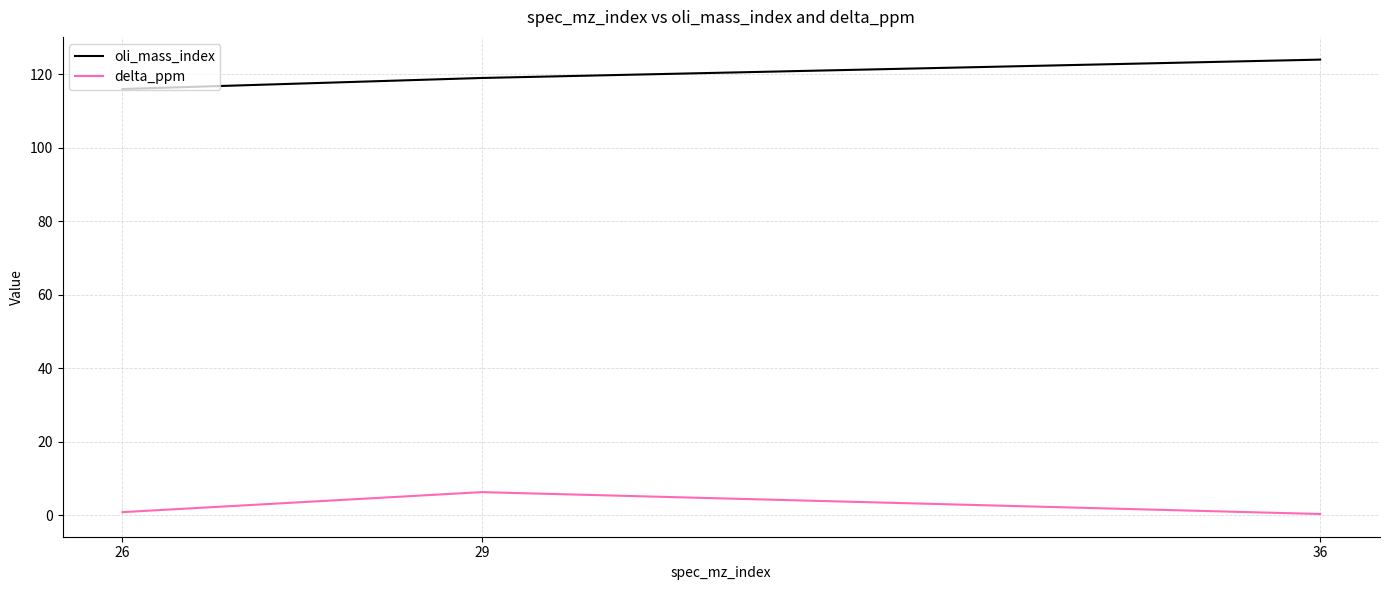

What is the sum of the oli_mass_index values at 36 and 29?

243.0